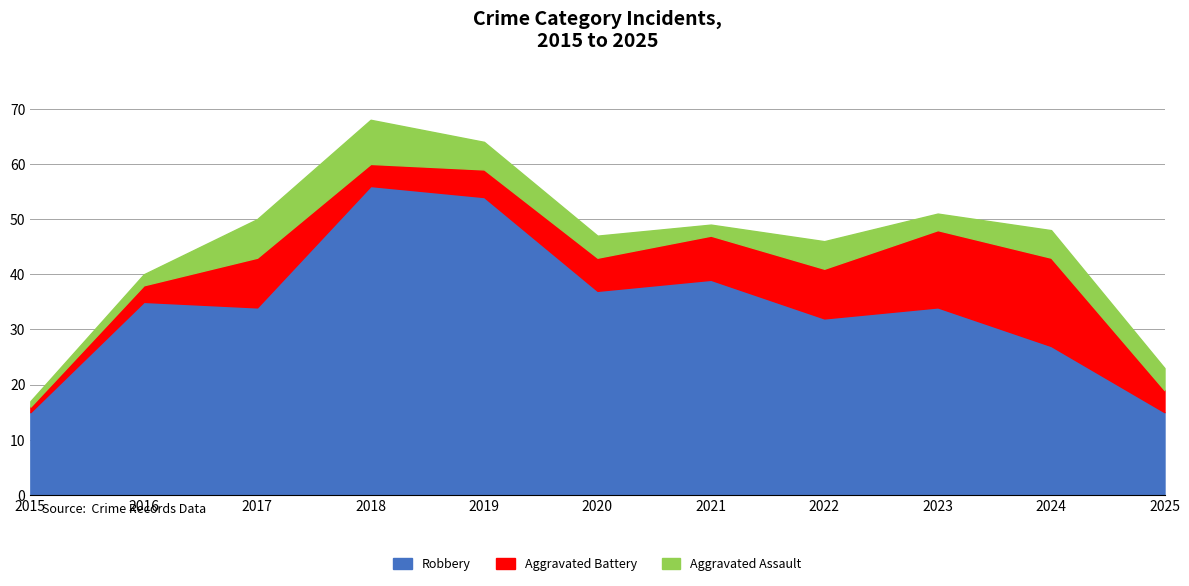

The Aggravated Battery series shows 7 at 2025. True or false?

False